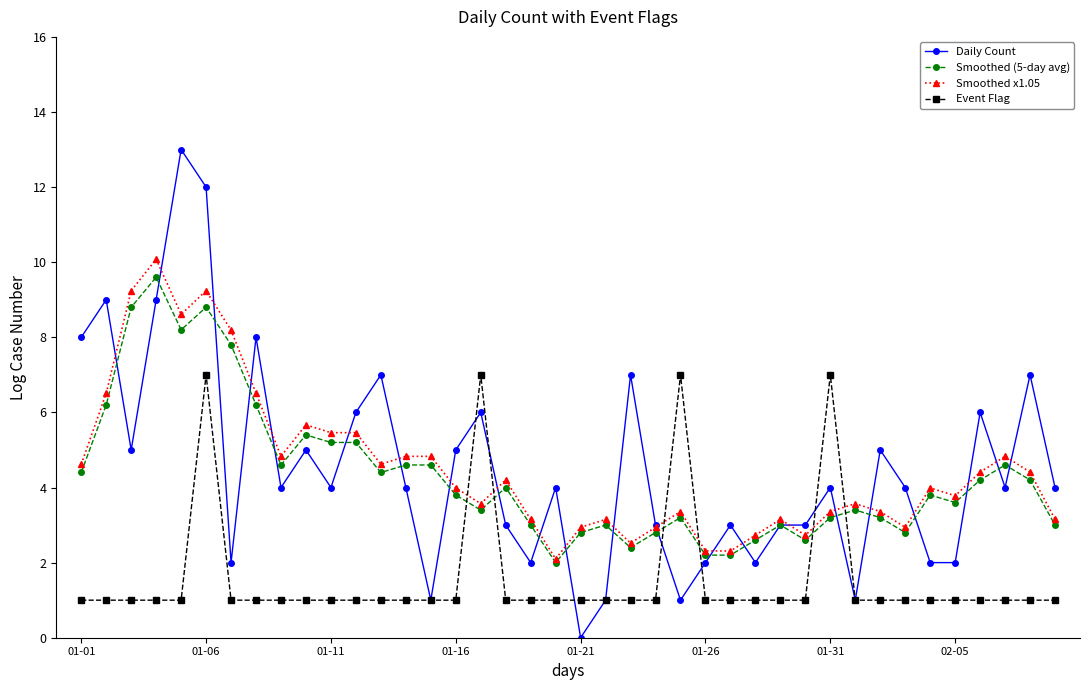

What is the highest value of the Smoothed (5-day avg) series?

9.6